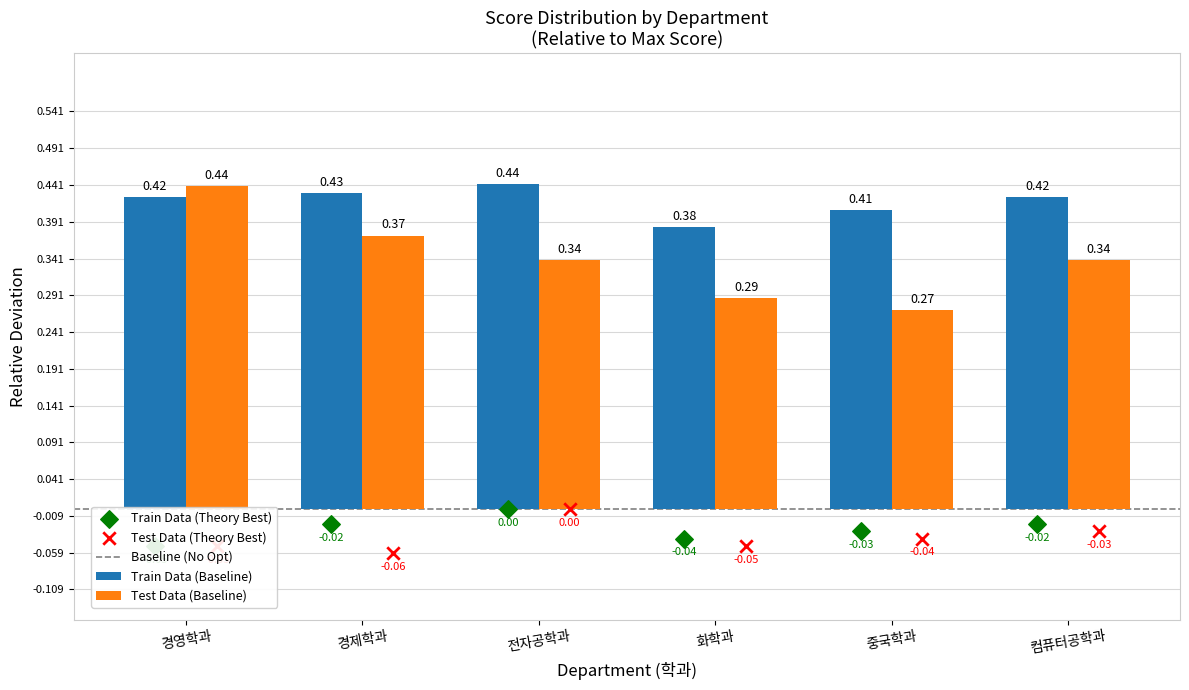

Which series contains the highest Y value?

Train Data (Baseline)